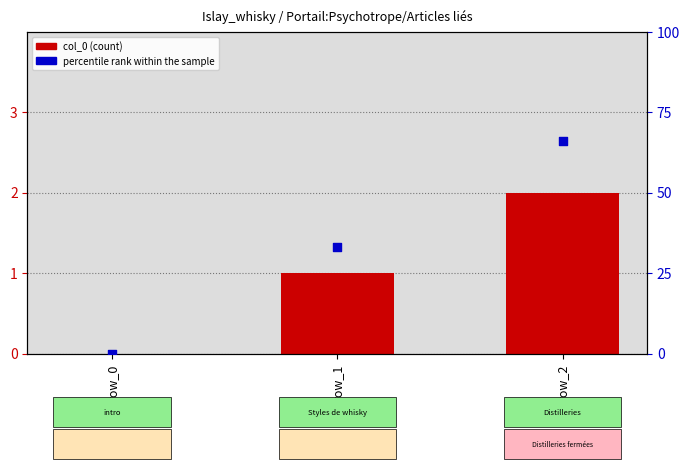

Which series has the widest spread of Y values?

percentile rank within the sample